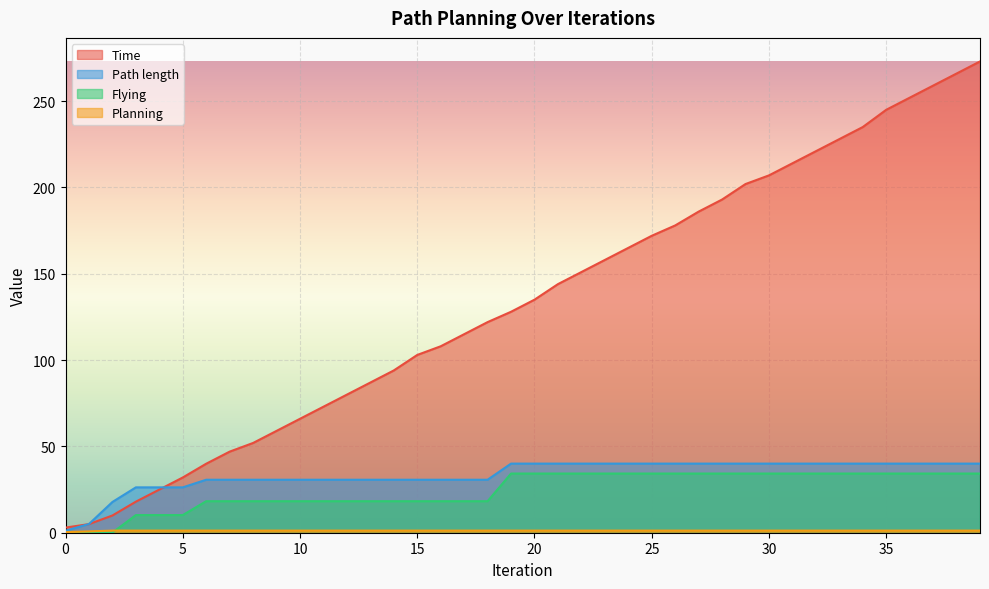

What is the maximum value shown in the chart?

273.0